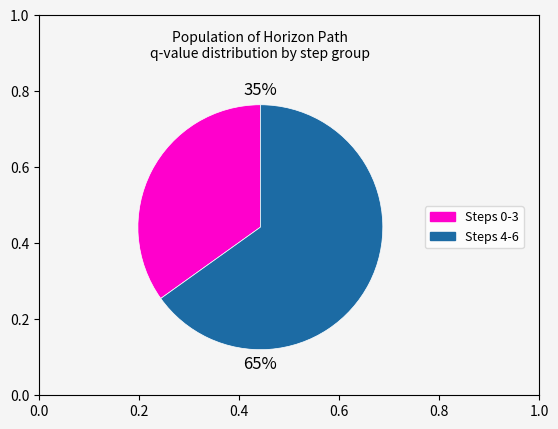

Is there any slice that represents more than half of the pie?

Yes